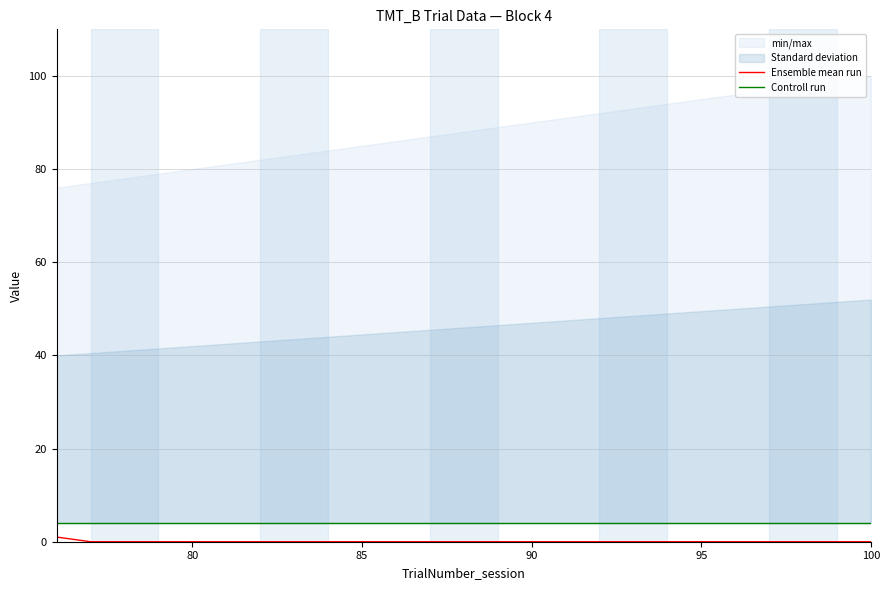

Is it true that Ensemble mean run equals 0 at 85?

True